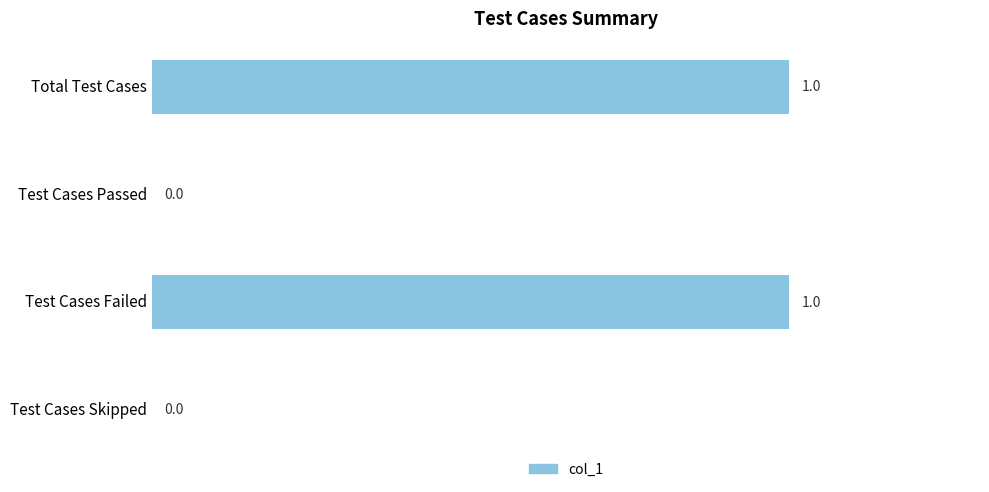

Are the bars horizontal?

Yes